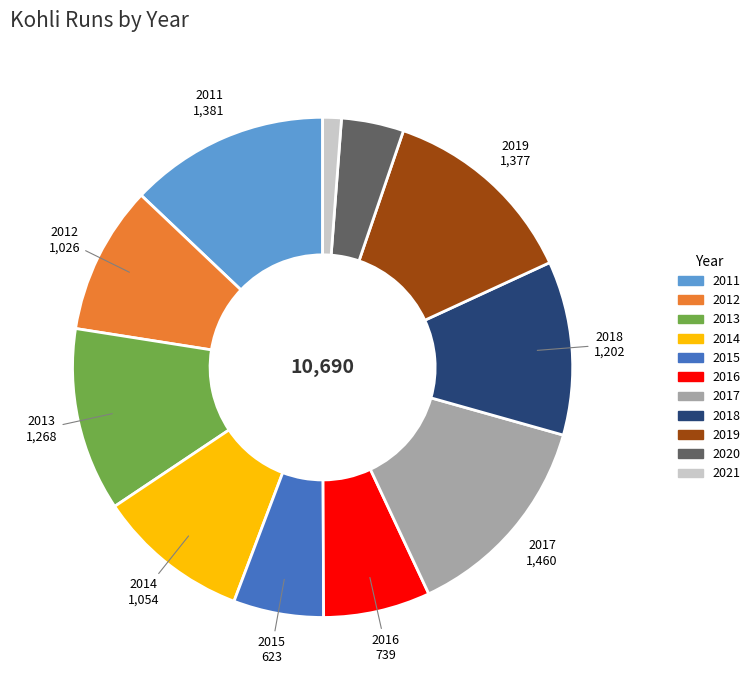

Which category has the smallest portion of the pie?

2021